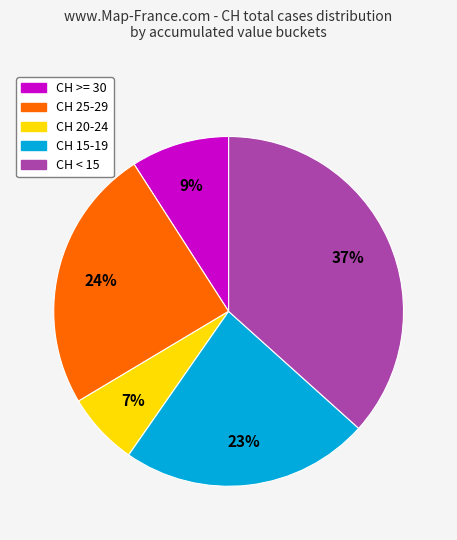

Count the number of slices in the pie.

5